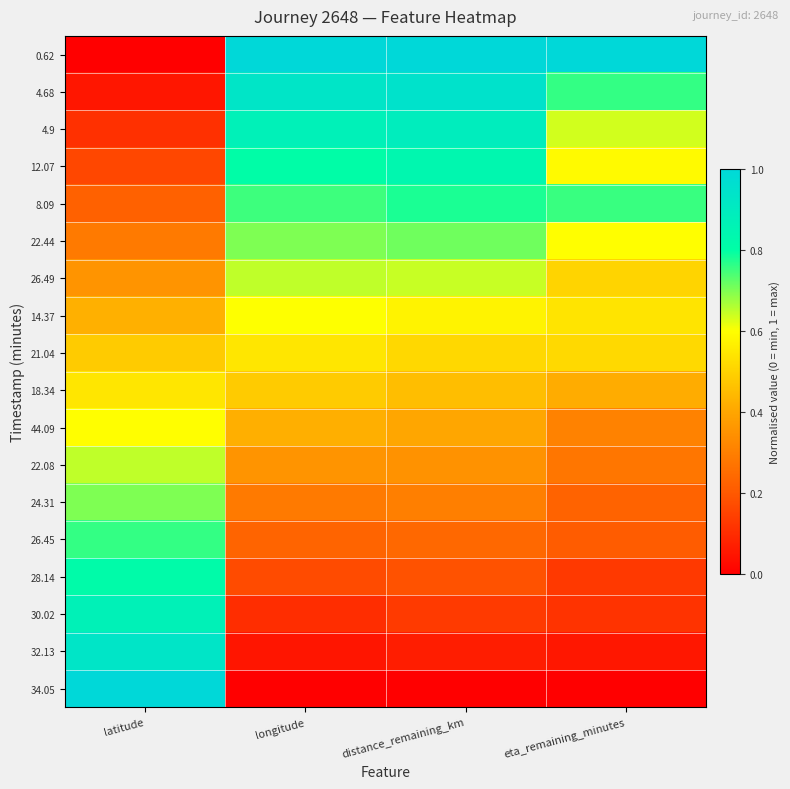

Which series has the largest total across all categories?

0.62